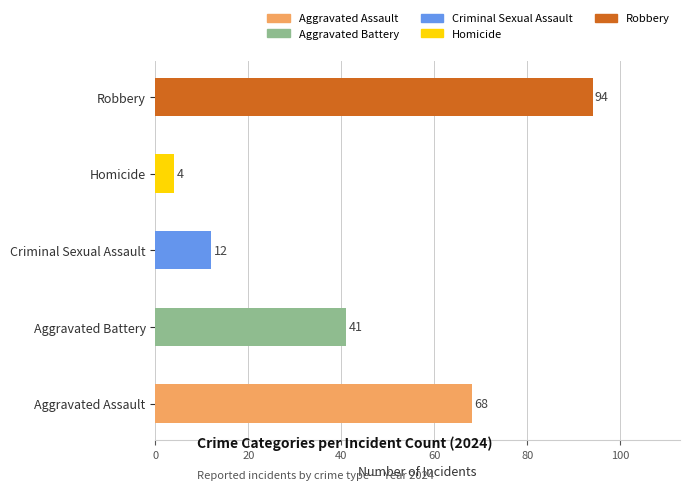

List the labels in order of value, largest first.

Robbery, Aggravated Assault, Aggravated Battery, Criminal Sexual Assault, Homicide